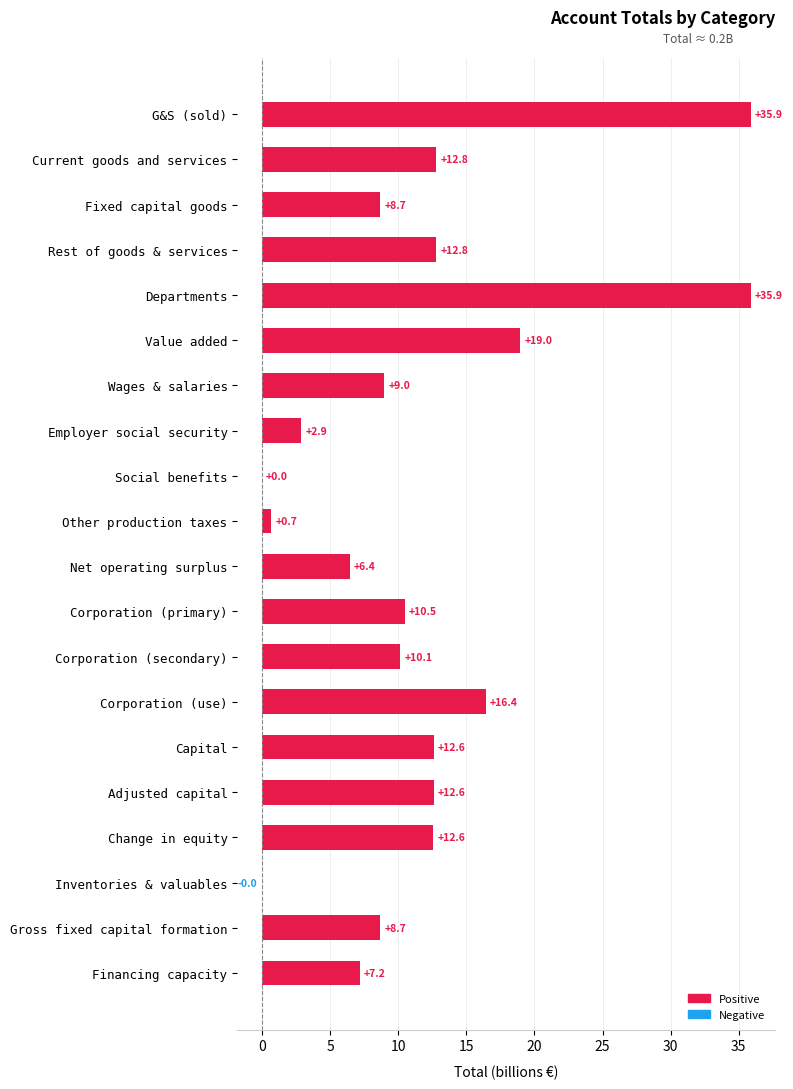

What value does the data have at Change in equity?

12.6